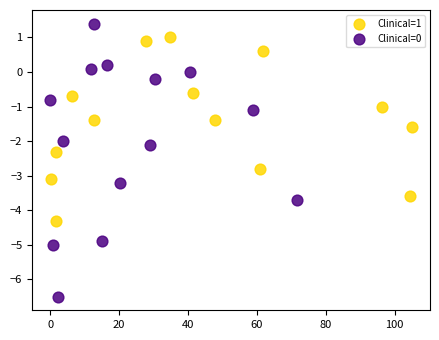

Which series has the widest spread of Y values?

Clinical=0